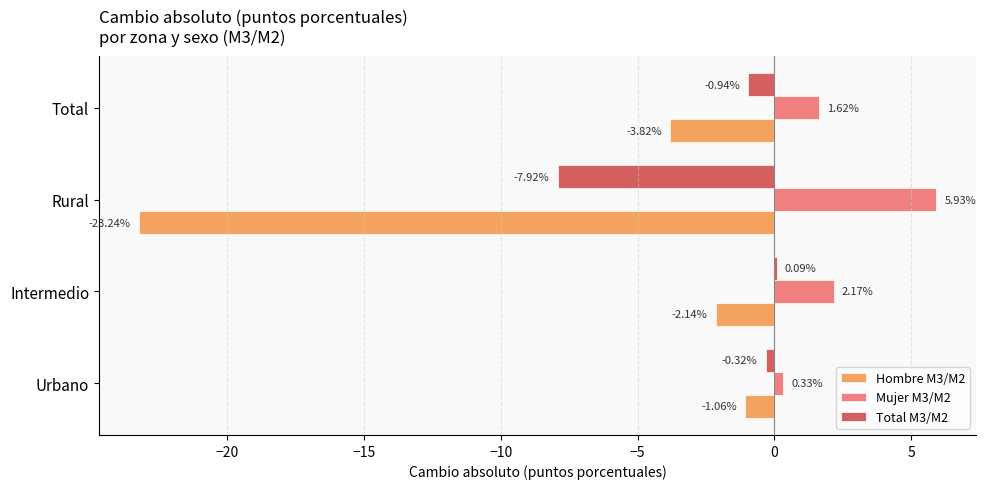

Which series changed the most between Intermedio and Rural?

Hombre M3/M2